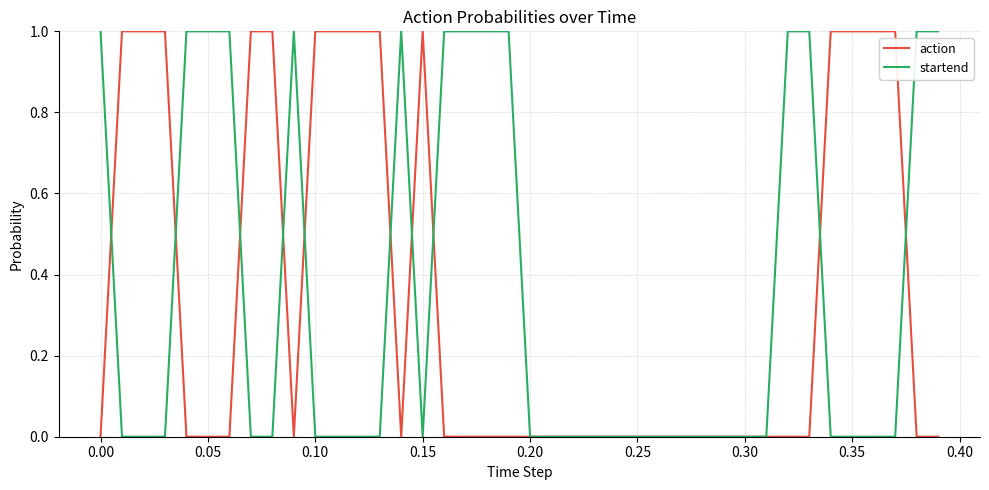

How many series are shown in this chart?

2